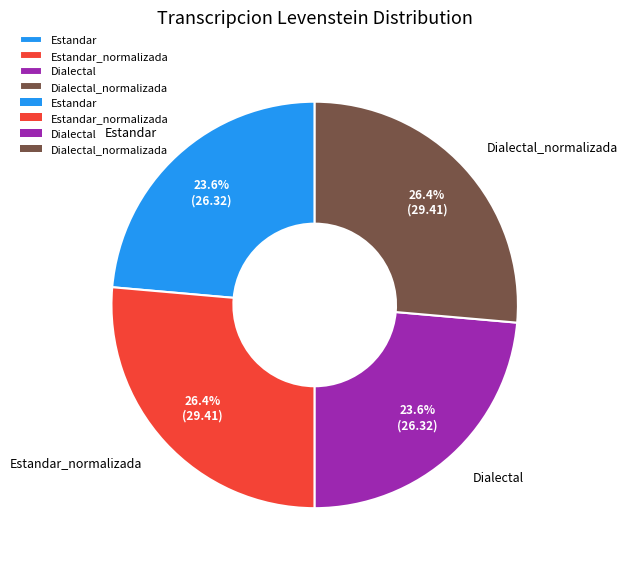

Combined, what portion of the pie is Estandar_normalizada and Dialectal_normalizada?

52.8%